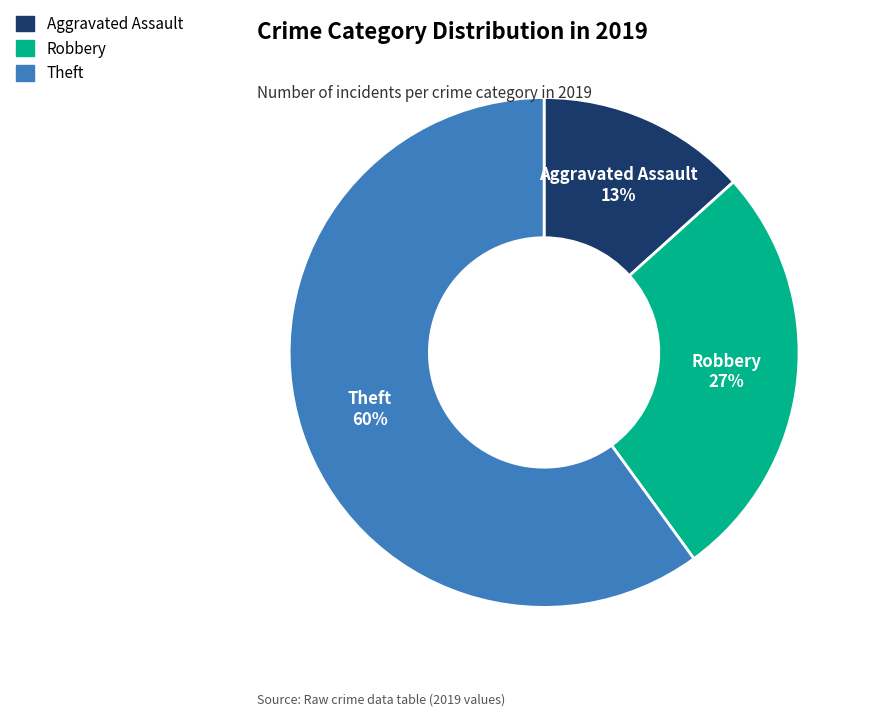

Does any single category account for the majority?

Yes